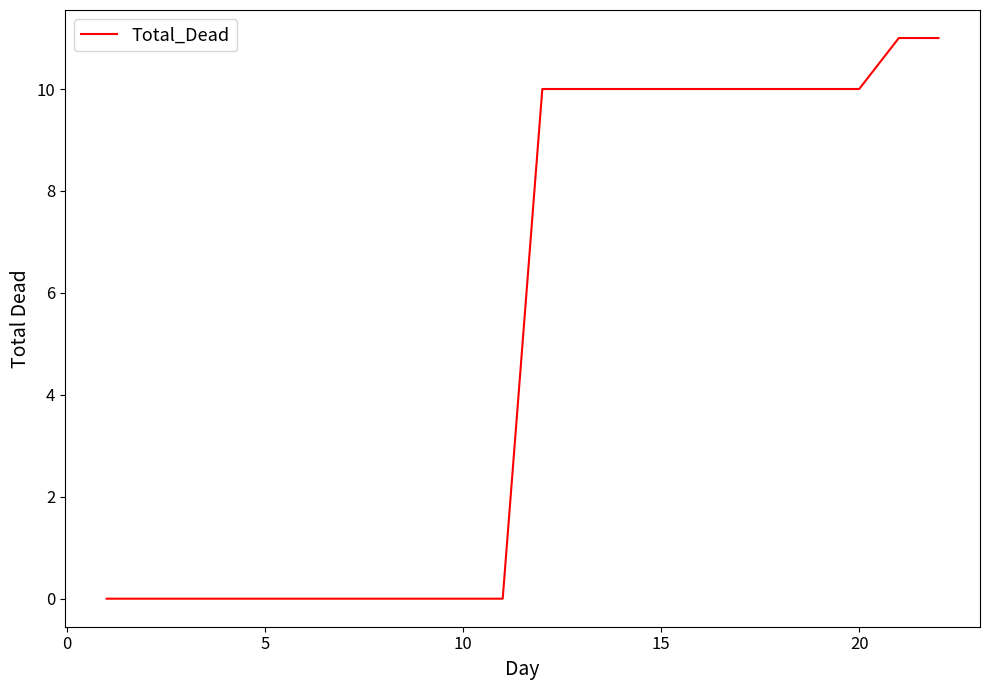

What is the difference between the maximum and minimum values?

11